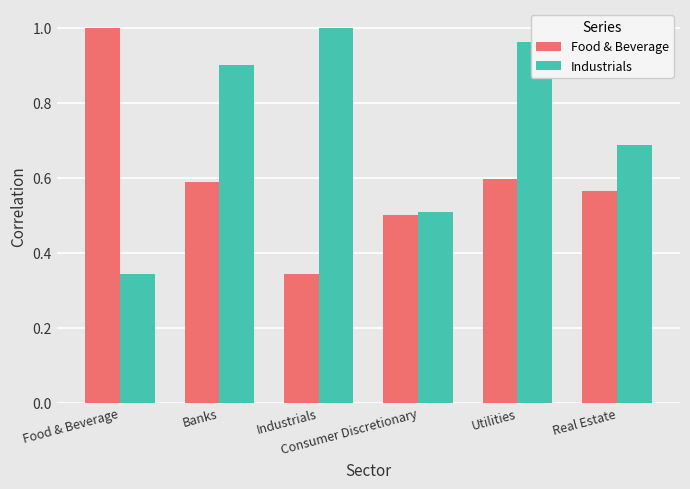

Between Consumer Discretionary and Utilities, which series saw the biggest shift?

Industrials